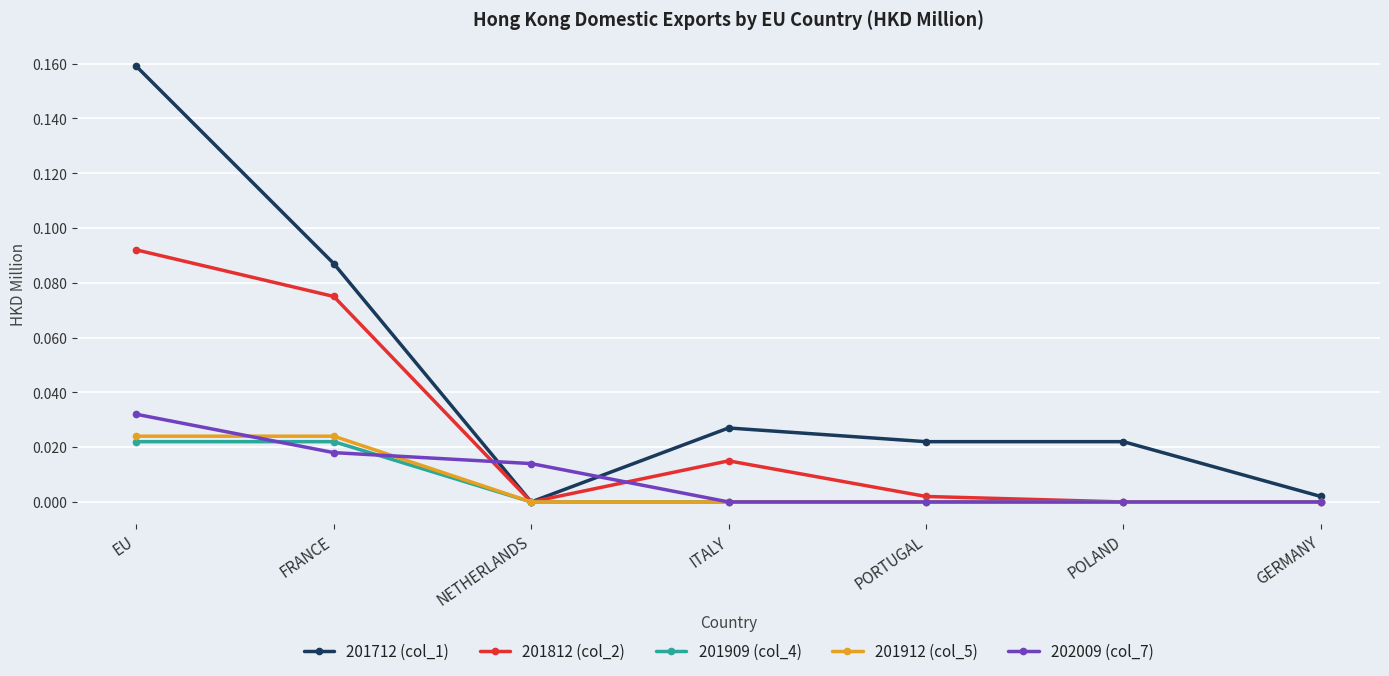

What is the label of the 7th point from the left?

GERMANY